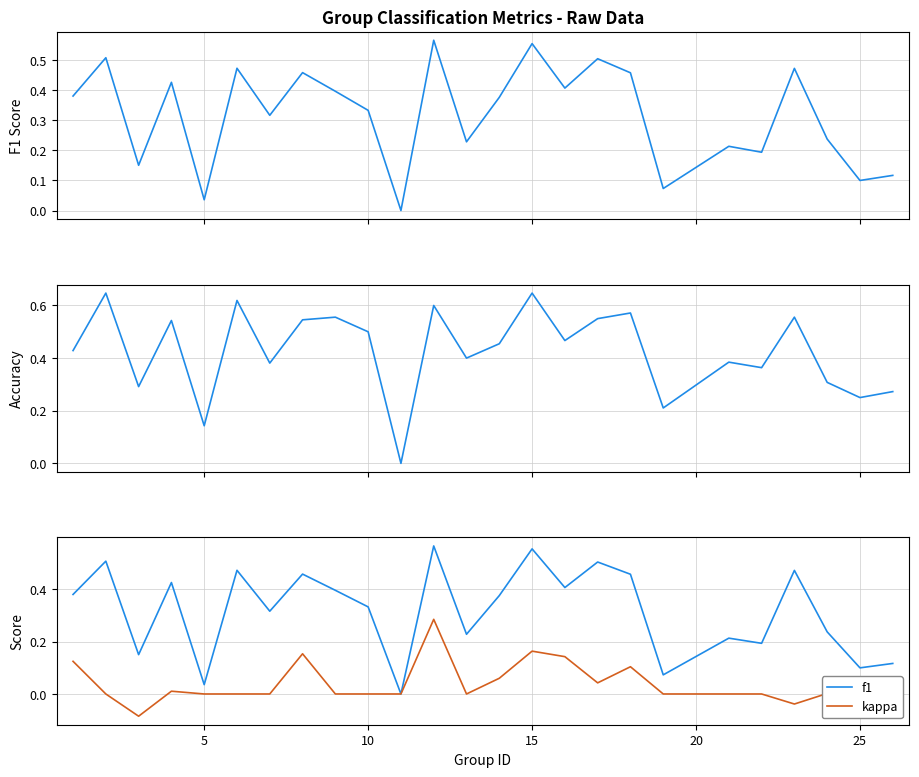

What is the minimum value for kappa?

-0.1